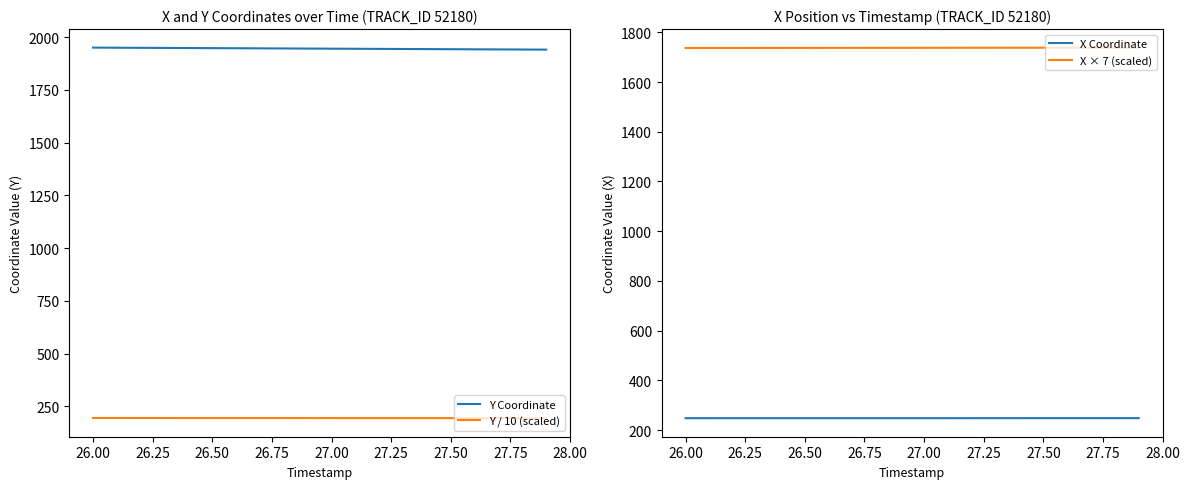

True or false: Y / 10 (scaled) and Y Coordinate intersect in this chart.

False